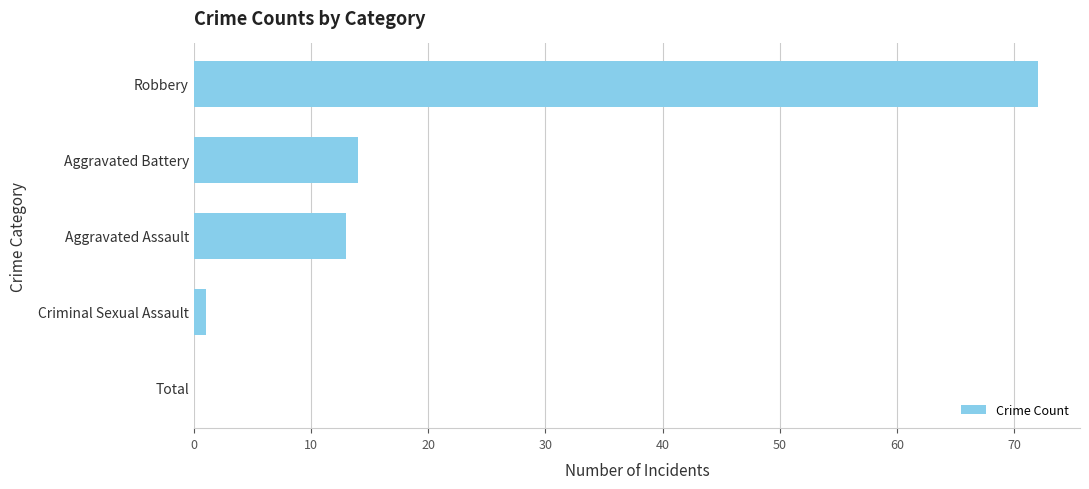

What is the sum of all values?

100